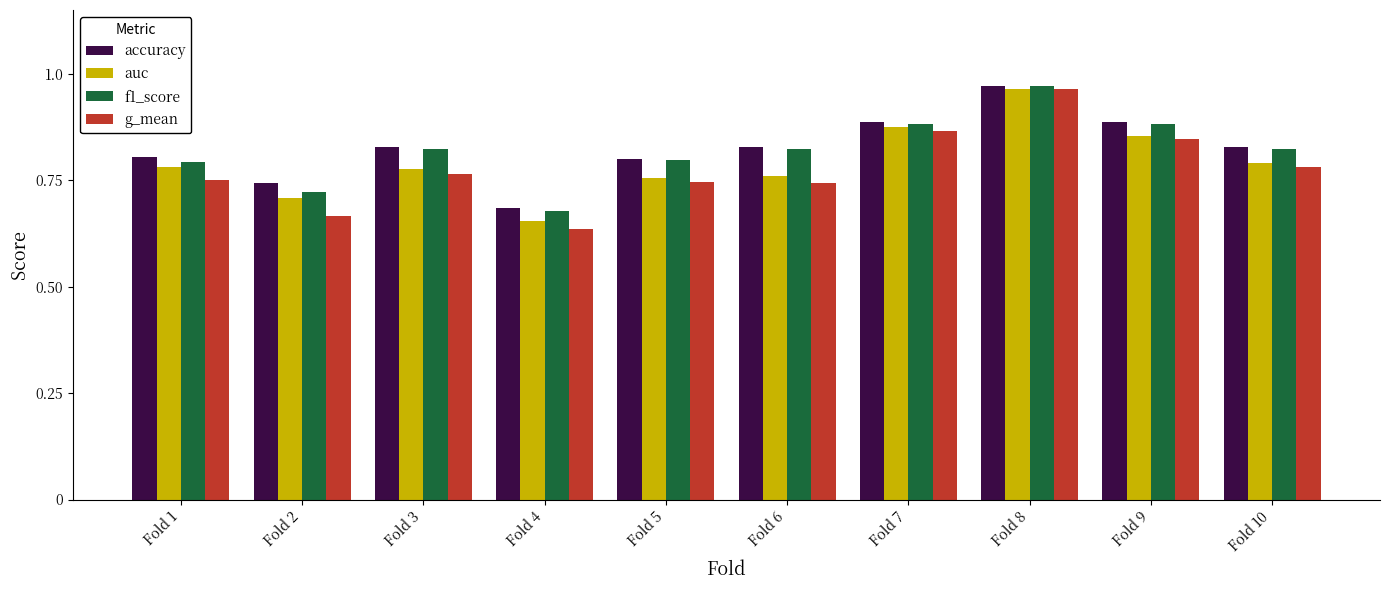

What is the difference between the second highest and minimum values in the g_mean series?

0.2